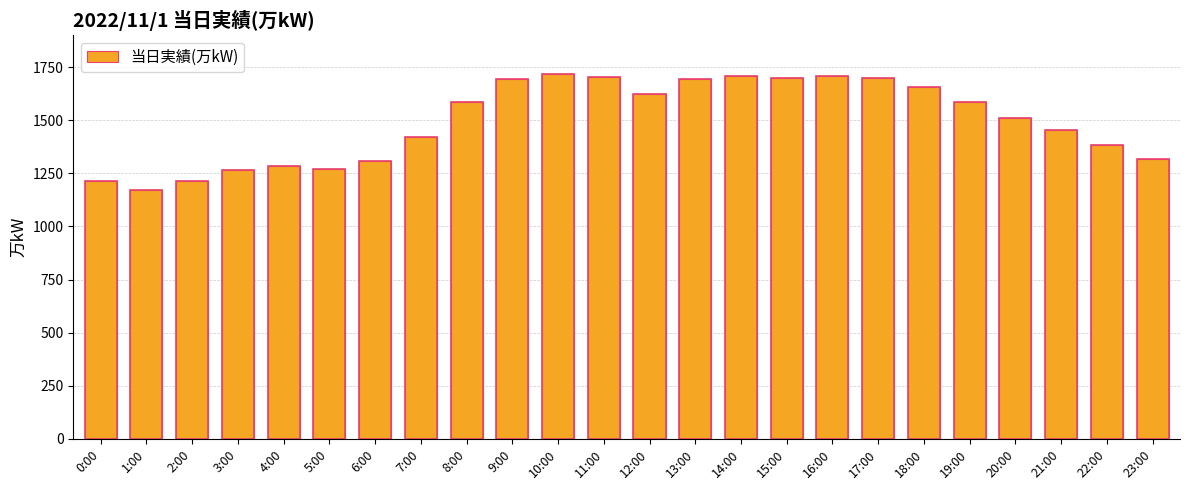

What is the change in value from 4:00 to 21:00?

+166